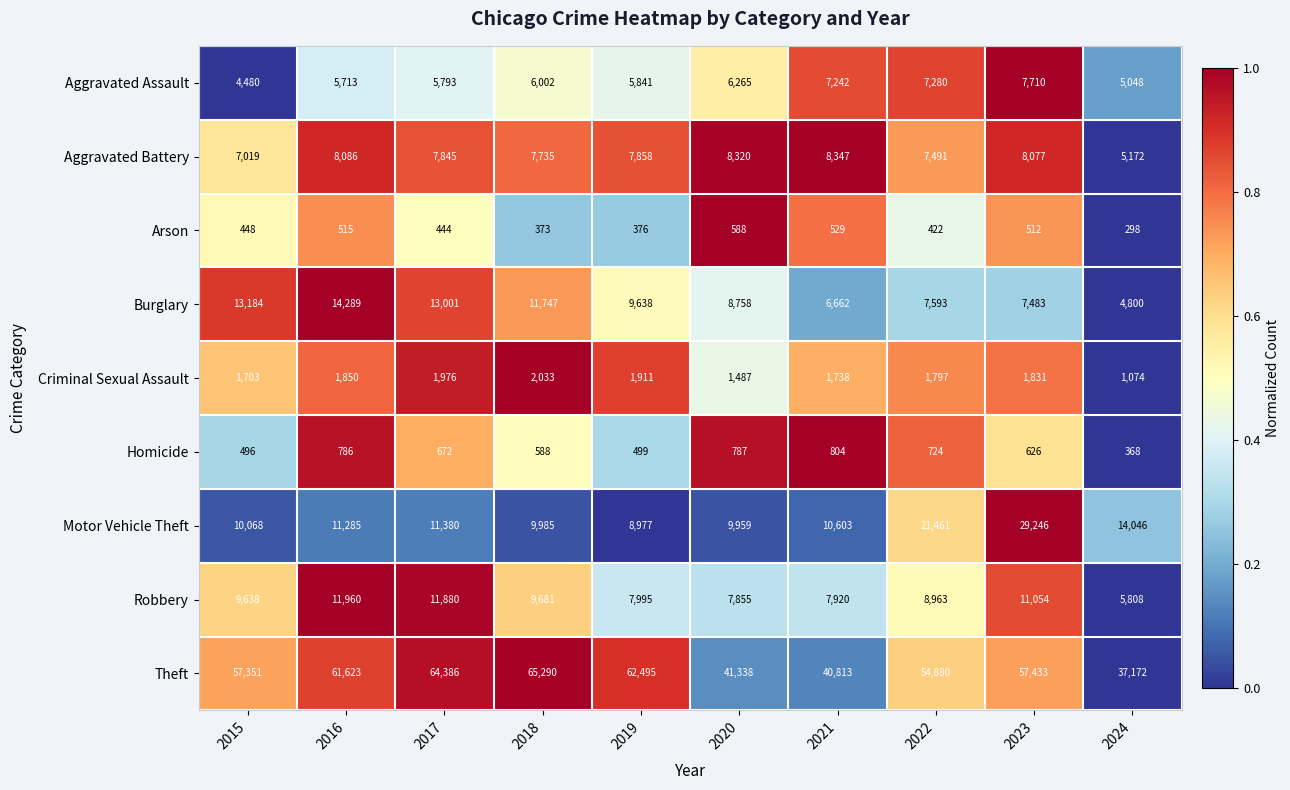

True or false: Robbery has a value of 2537 at 2019.

False